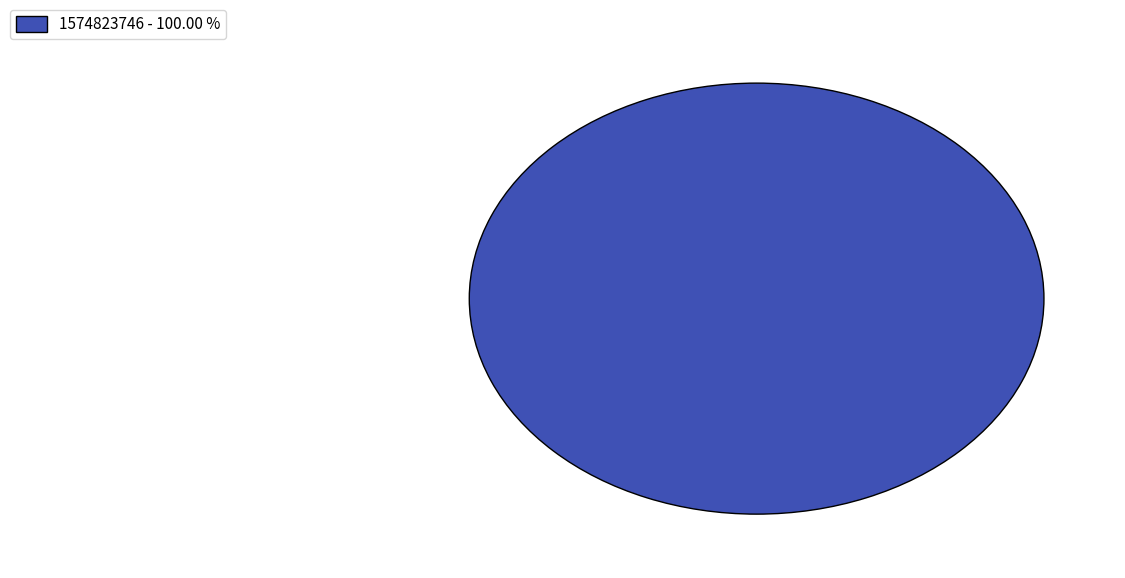

What is the majority slice?

1574823746 - 100.00 %